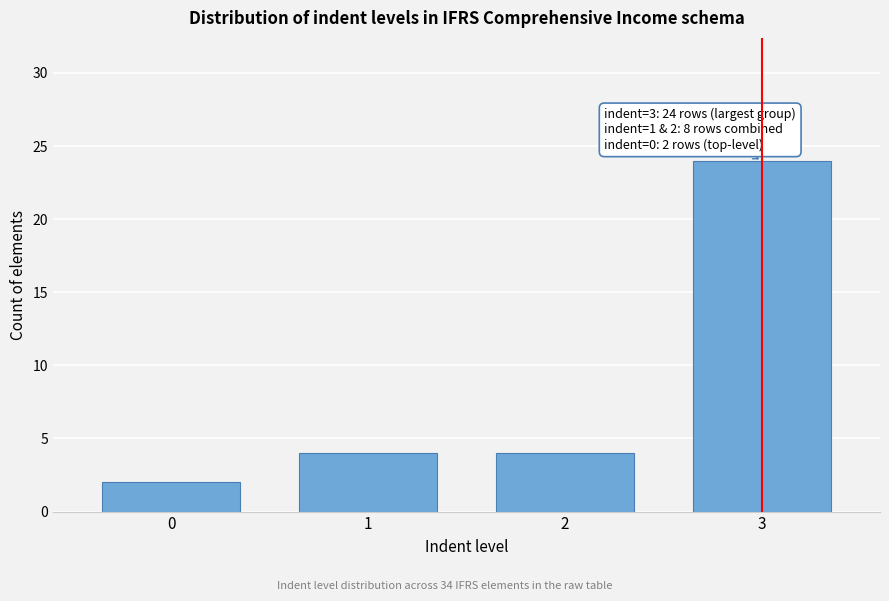

Reading left to right, what are all the values shown in this chart?

0=2	1=4	2=4	3=24